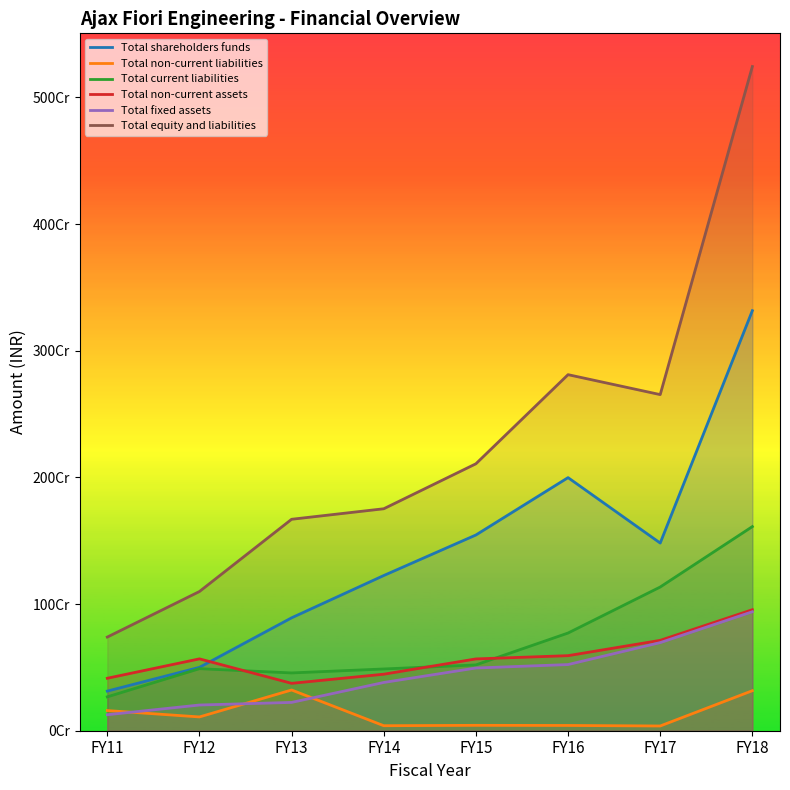

What is the lowest value of the Total equity and liabilities series?

739484190